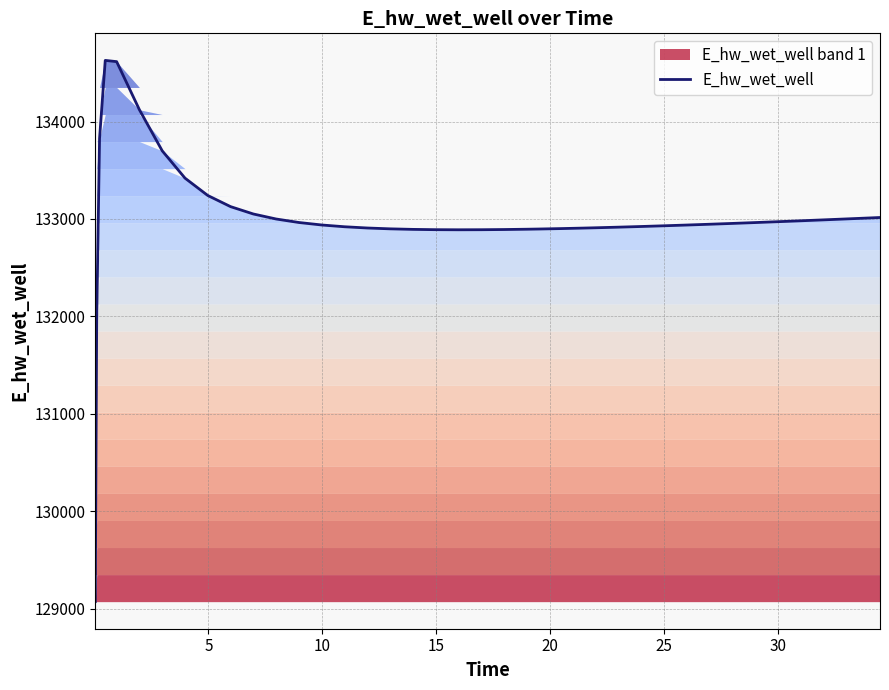

Reading left to right, extract all data points from this chart.

129070.3	131970.0	133826.0	134628.0	134615.3	134120.9	133699.7	133419.1	133240.8	133126.4	133050.9	132999.4	132963.5	132938.0	132919.8	132907.1	132898.4	132892.9	132889.8	132888.8	132889.4	132891.4	132894.5	132896.5	132901.0	132906.3	132909.2	132915.5	132922.3	132929.6	132937.3	132945.4	132953.9	132962.6	132971.6	132980.9	132990.3	133000.0	133009.9	133014.9